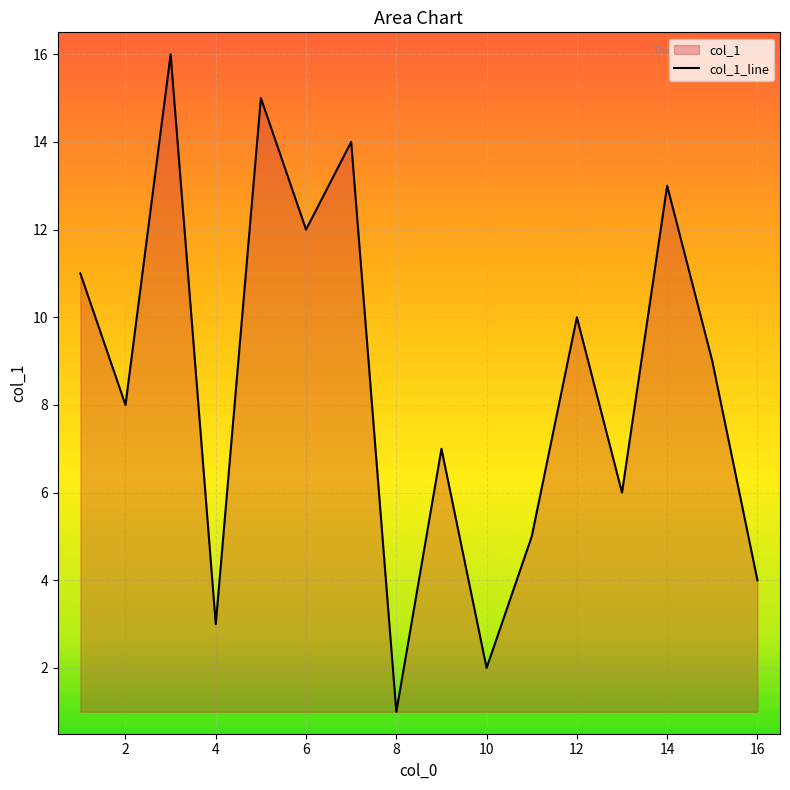

What is the approximate value at 10?

2